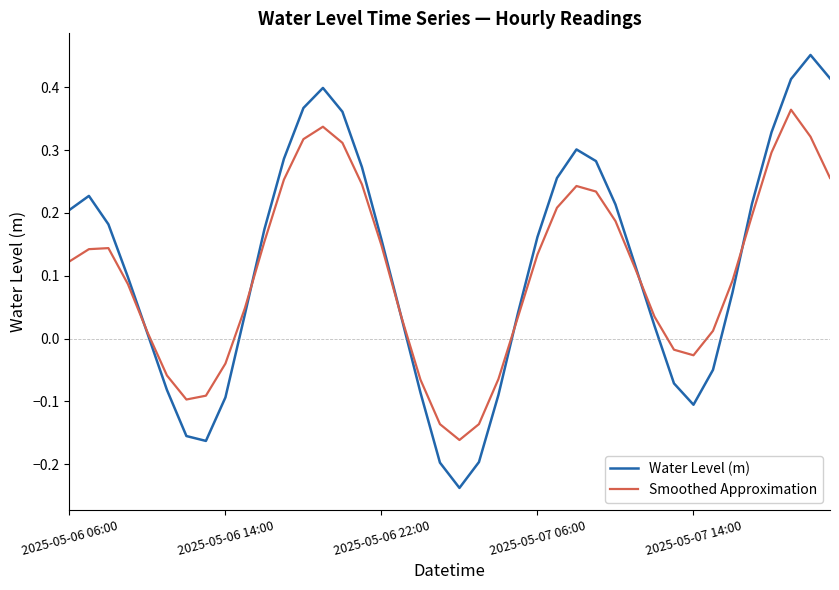

Which series has the widest spread of values?

Water Level (m)